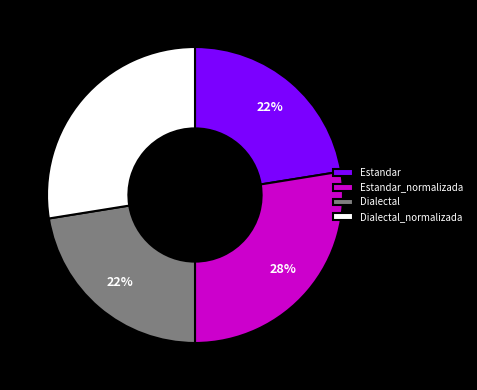

What percentage is the Dialectal_normalizada slice, to the nearest percent?

28%